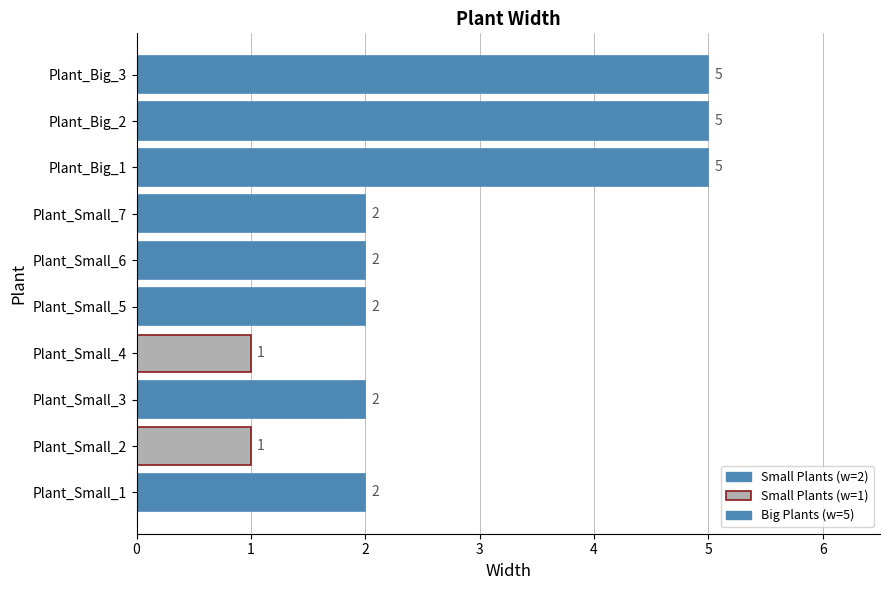

How many values are below 2?

2